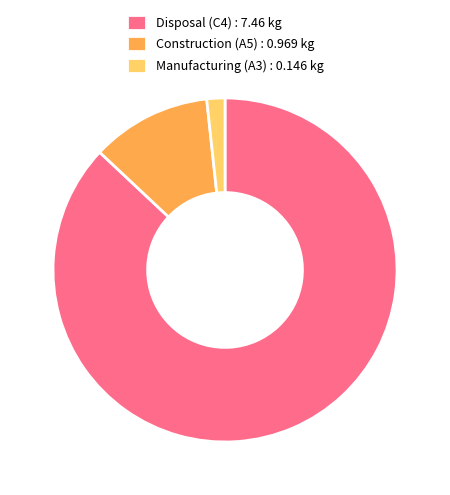

Which has a higher value, Manufacturing (A3) or Construction (A5)?

Construction (A5)